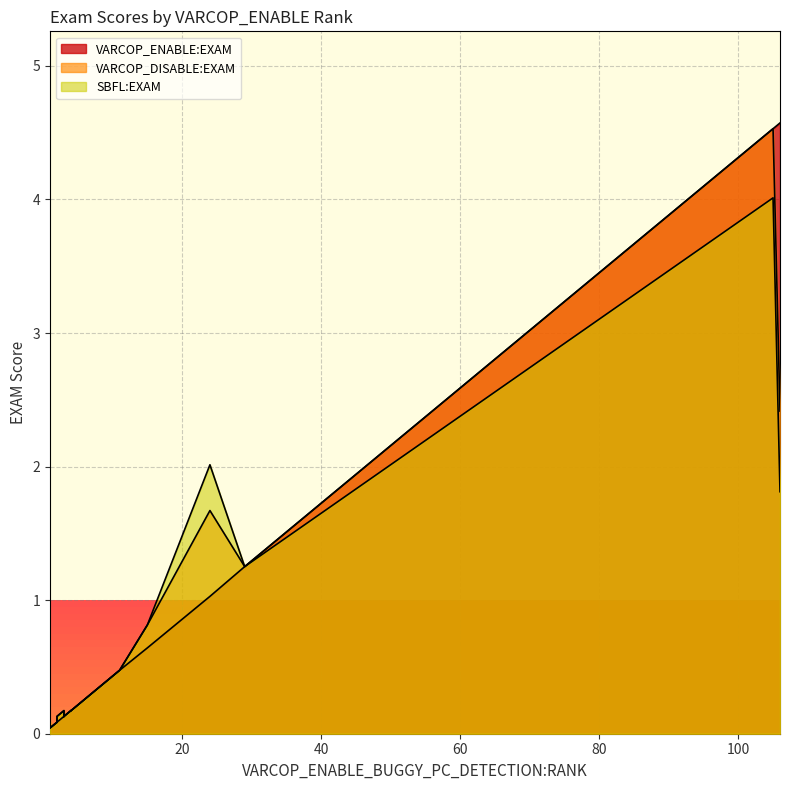

True or false: SBFL:EXAM and VARCOP_DISABLE:EXAM cross at least once.

True